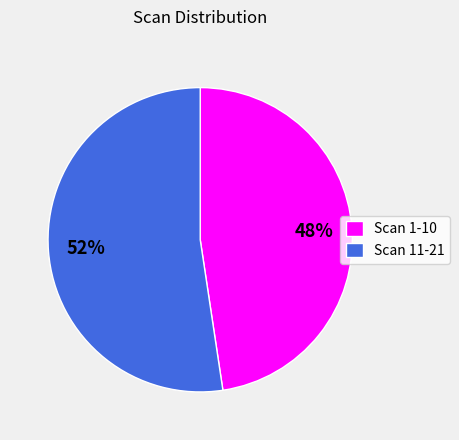

To the nearest percent, what is the combined percentage of Scan 1-10 and Scan 11-21?

100%